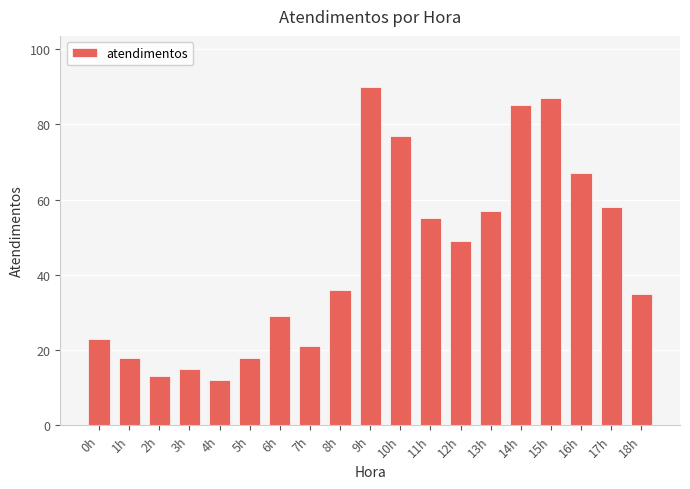

What is the change in value from 12h to 18h?

-14